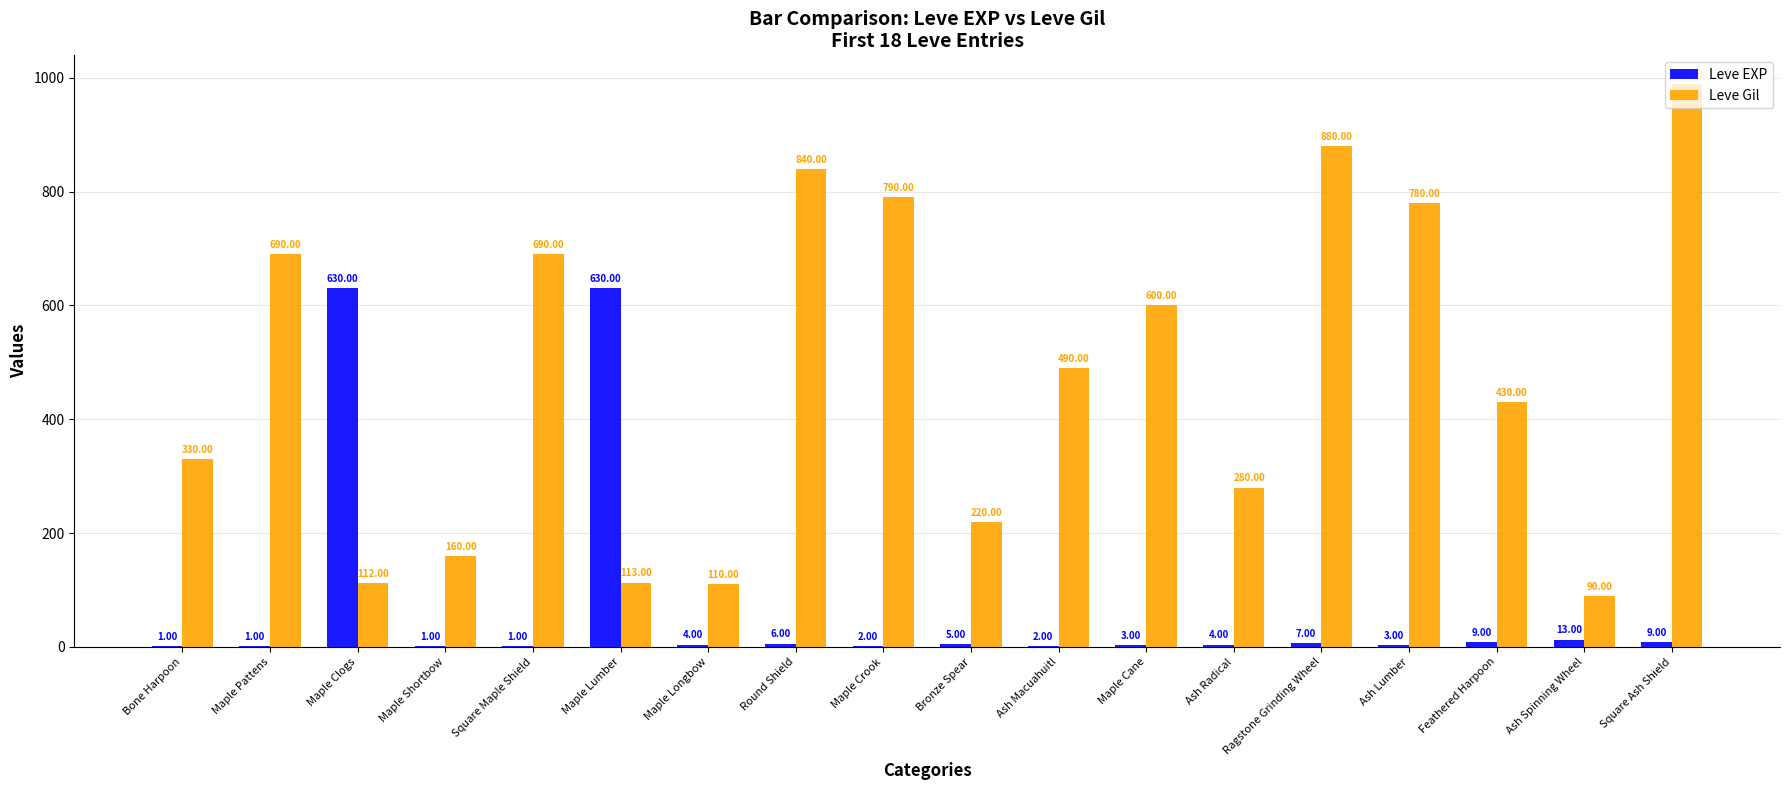

Which category has the highest value across all series?

Square Ash Shield